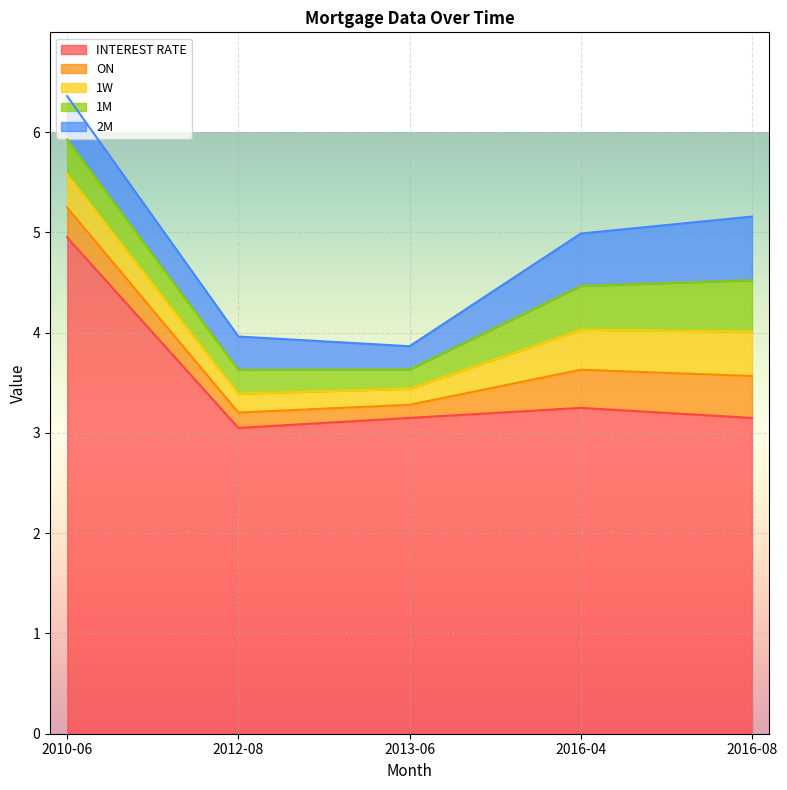

In INTEREST RATE, how many points are higher than both neighbors (excluding endpoints)?

1